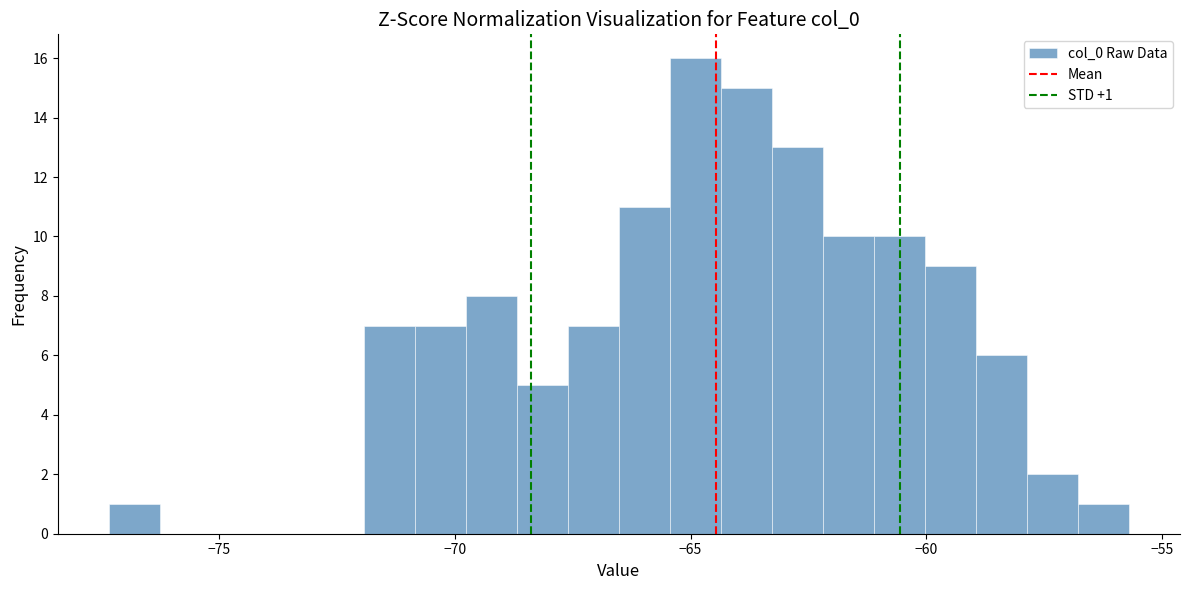

Around what value on the x-axis is the tallest bar? Give the approximate position of its centre, as read against the axis.

-65.0